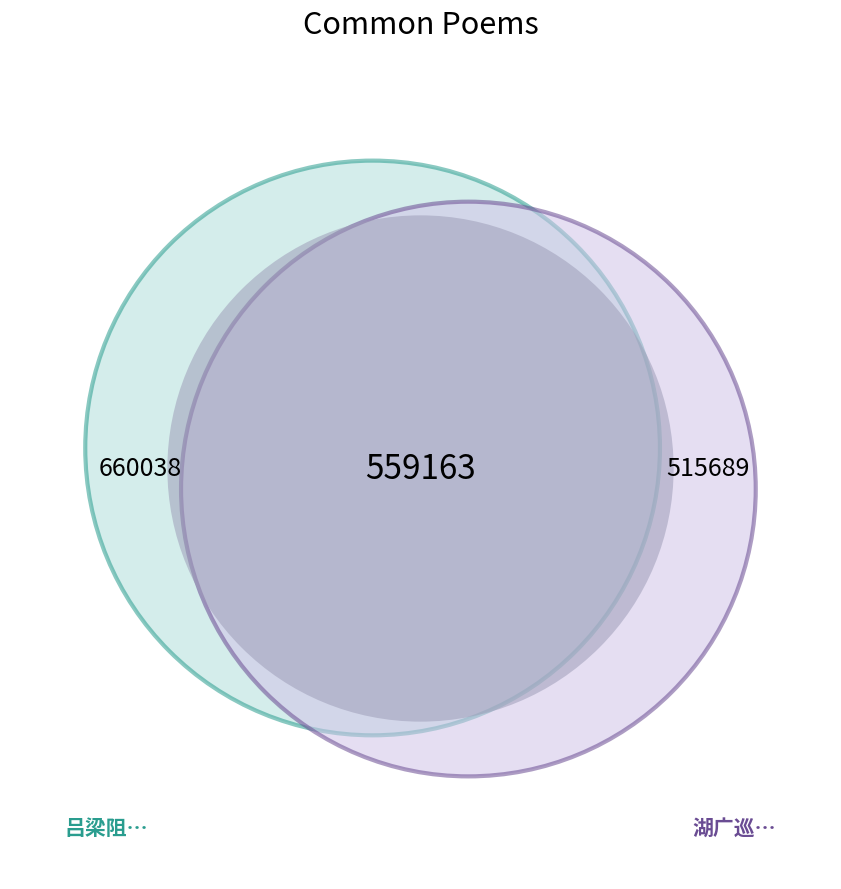

True or false: 吕梁阻风奉怀洪都宪年兄 accounts for 50% of the total.

False